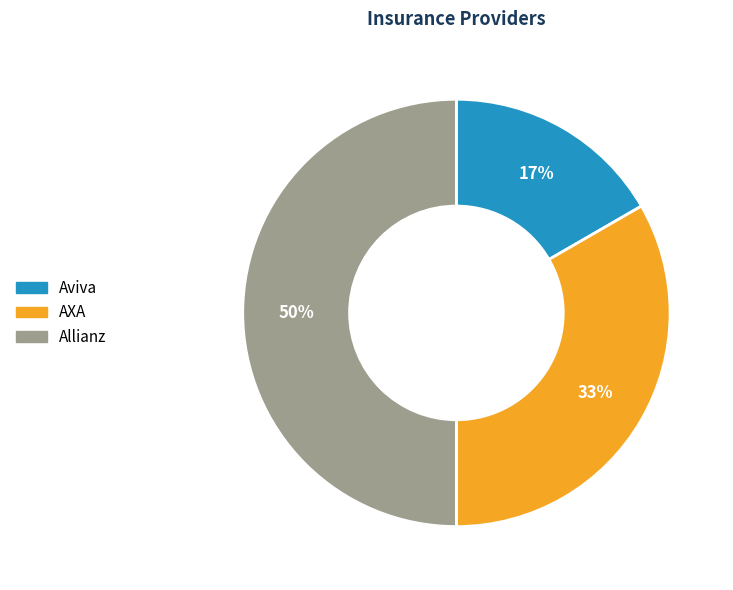

To the nearest percent, what portion does Allianz represent?

50%